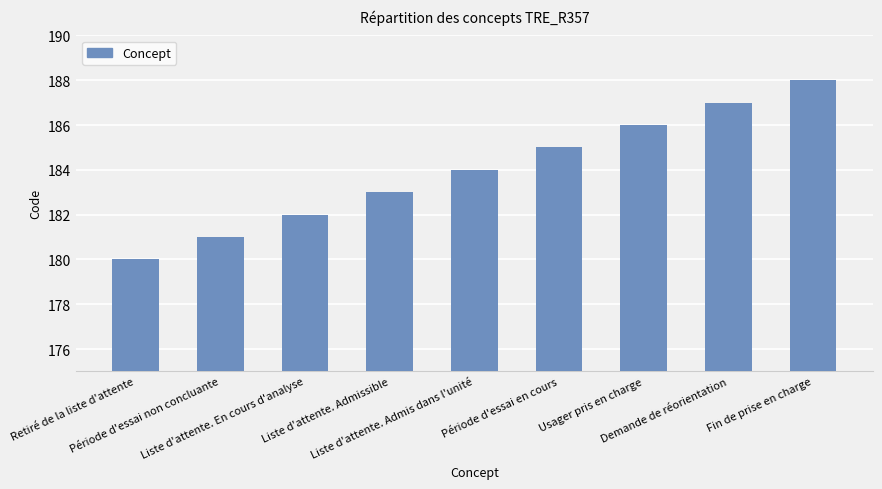

The chart shows a value of 188 at Fin de prise en charge. True or false?

True